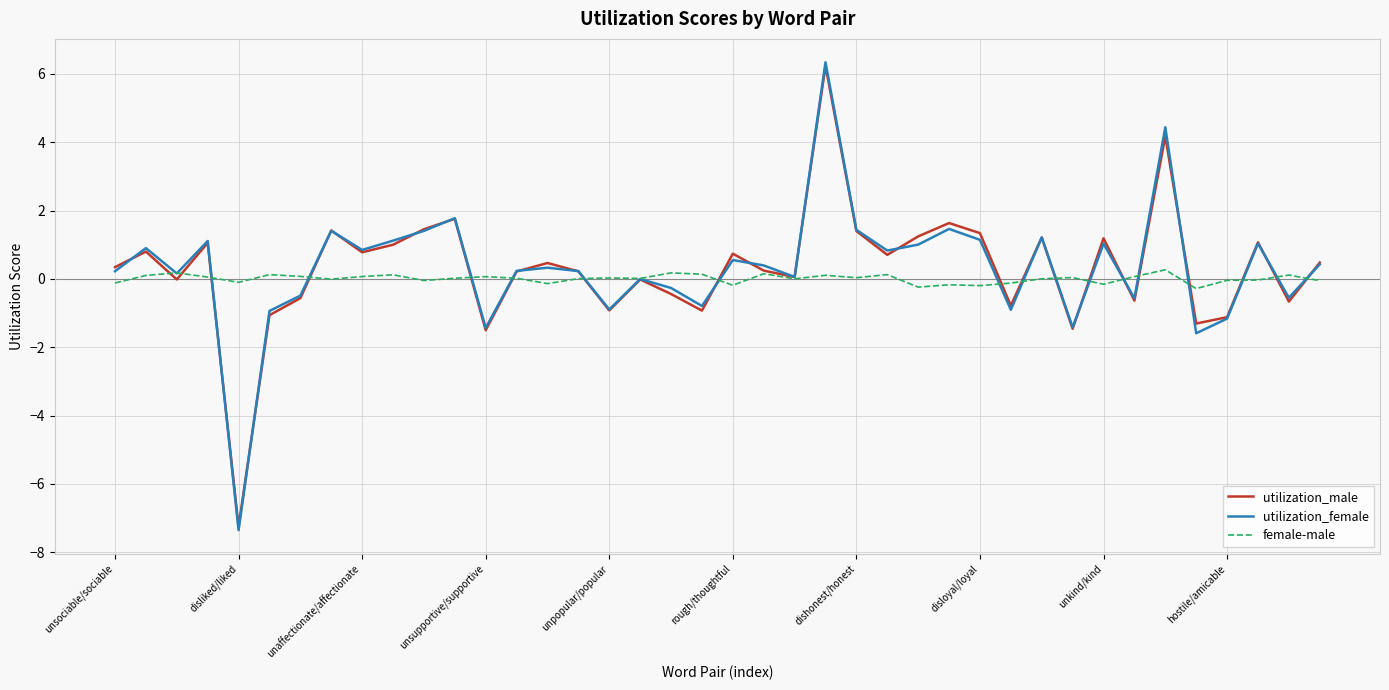

Which series has the widest spread of values?

utilization_female